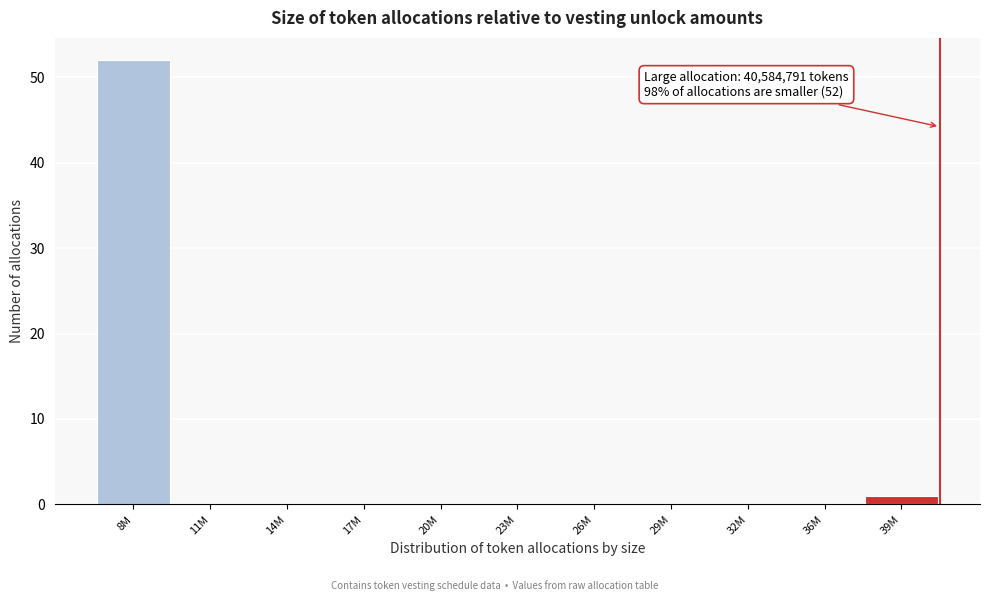

Reading right to left, transcribe all the data shown in this chart.

39M=1	36M=0	32M=0	29M=0	26M=0	23M=0	20M=0	17M=0	14M=0	11M=0	8M=52